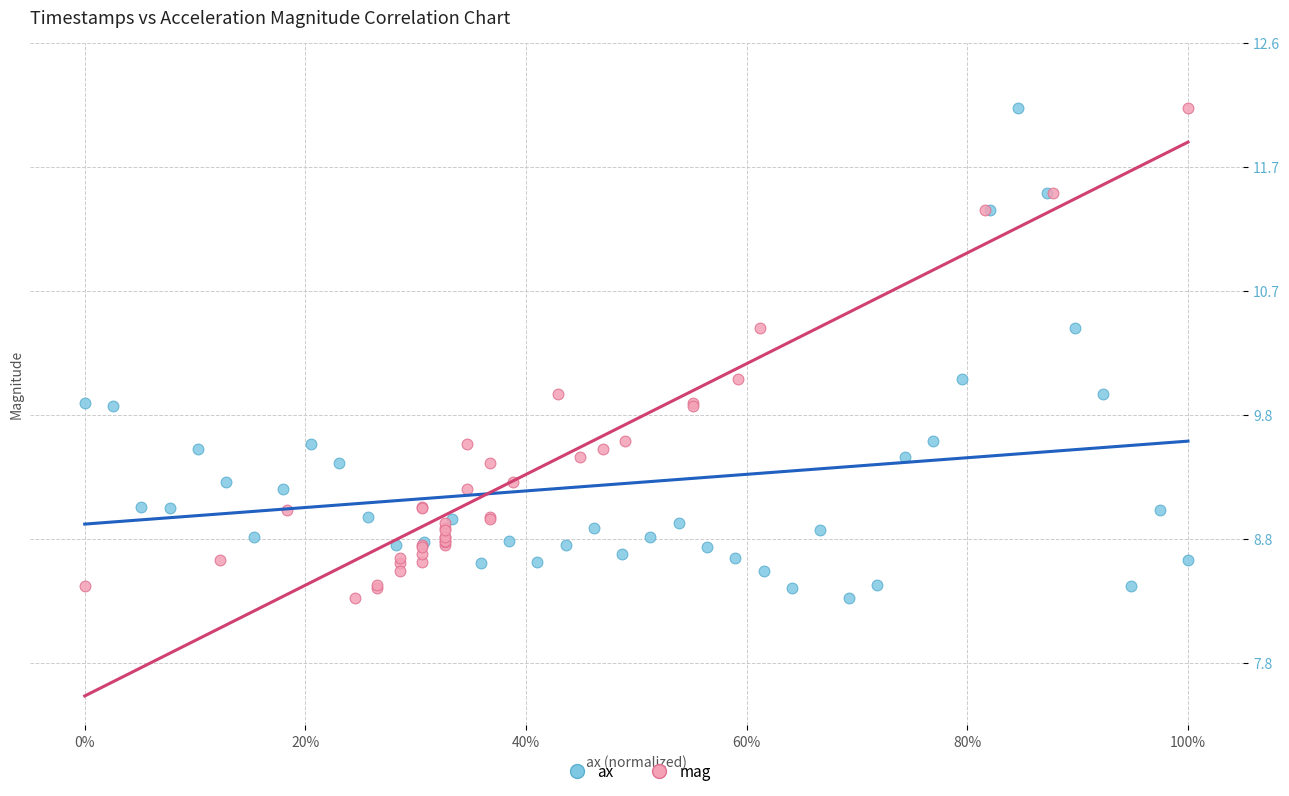

What are all the series names shown in the legend?

ax, mag